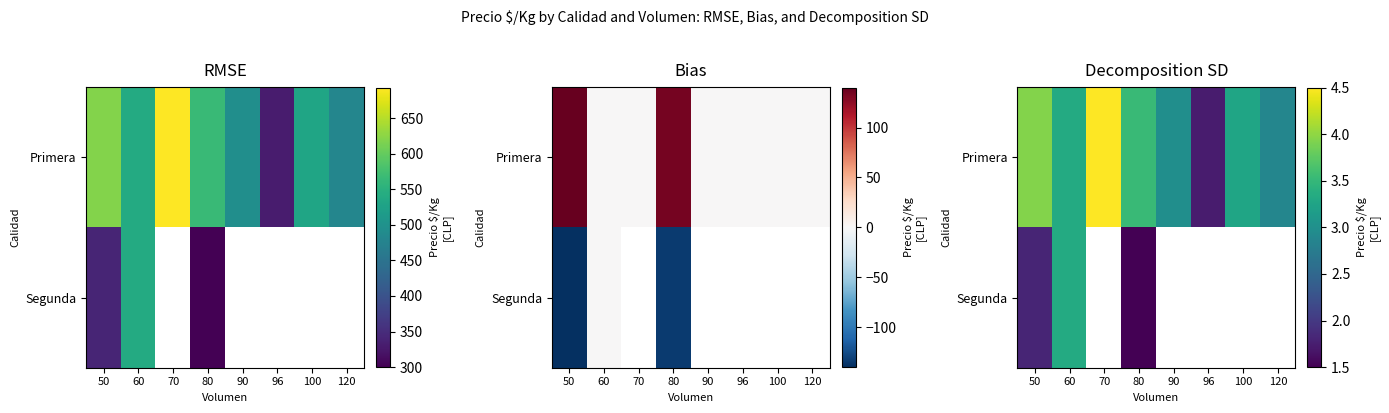

Which has a higher value, 50 or 80?

50